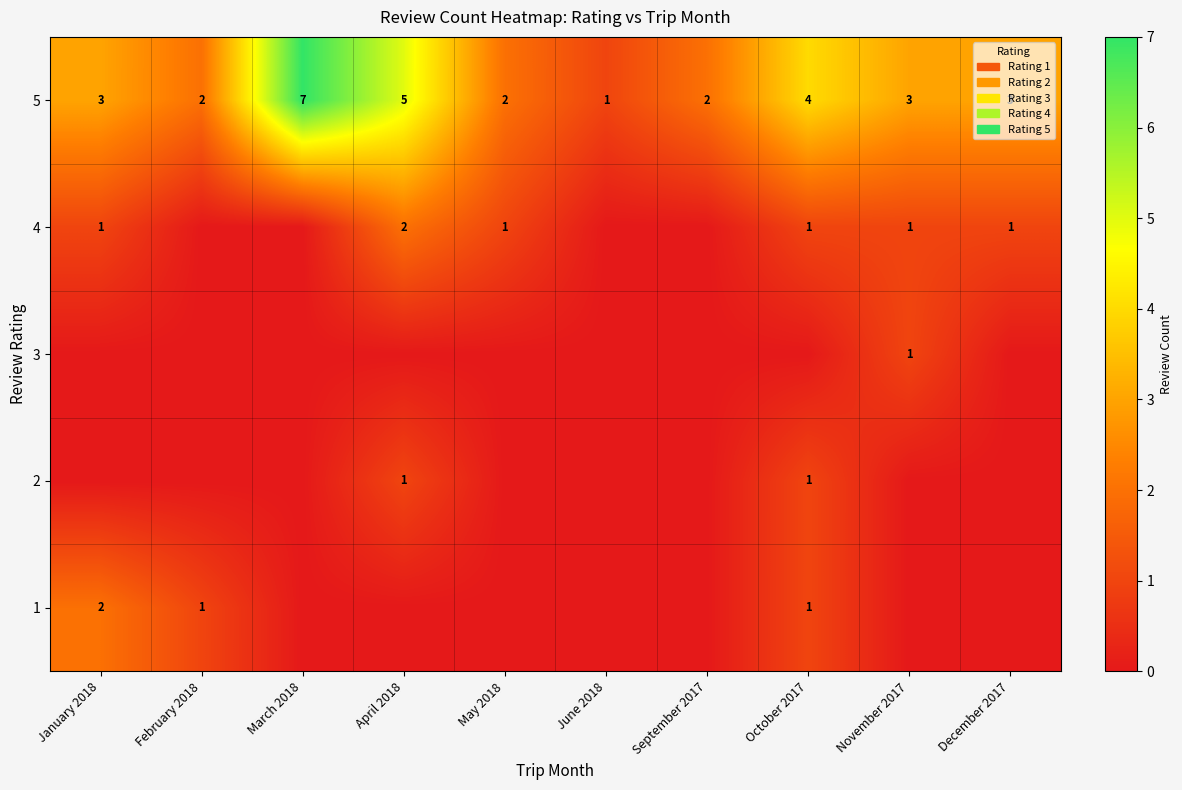

At which label does 5 reach its minimum?

June 2018